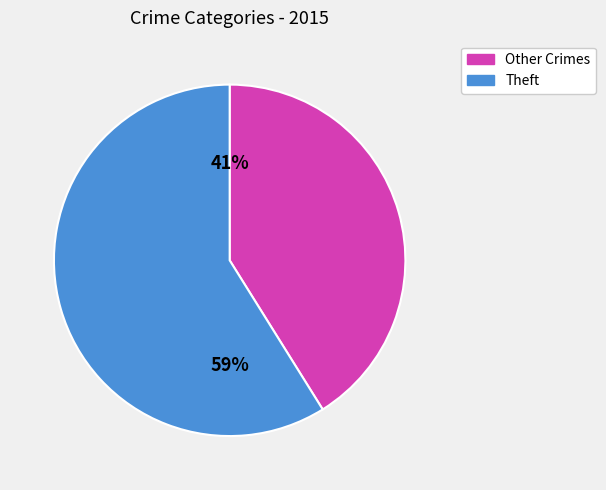

Between Other Crimes and Theft, which is larger?

Theft